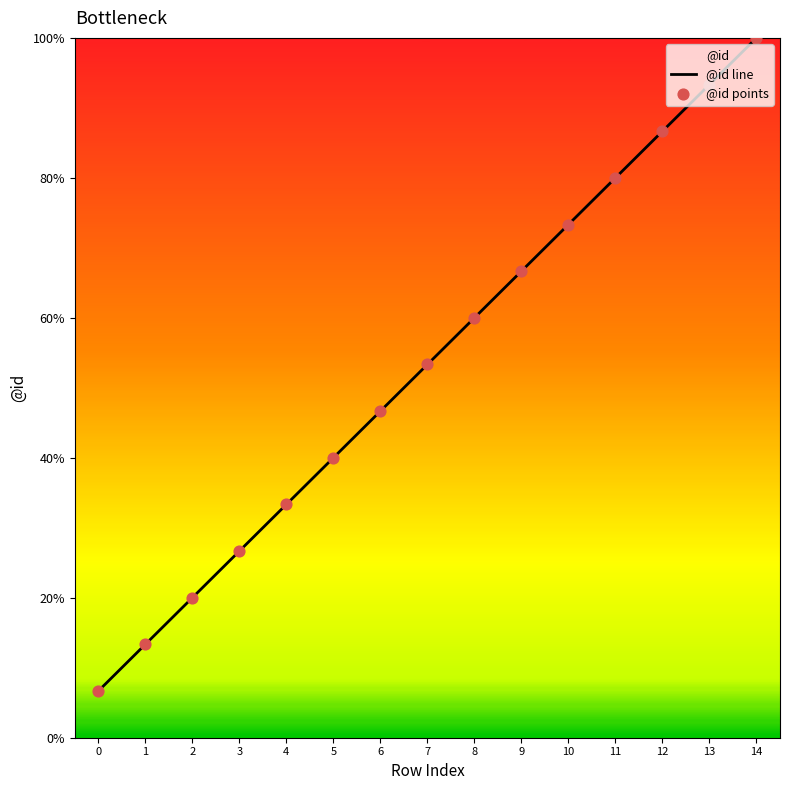

Which series has the largest Y range (max minus min)?

@id line